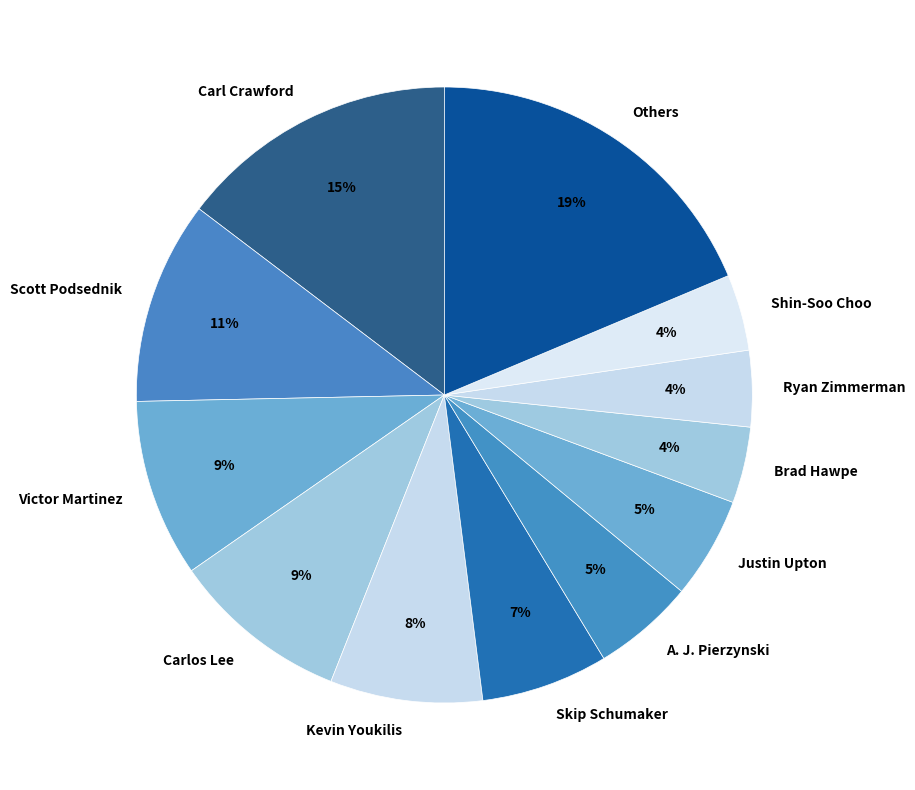

How many slices are in this pie chart?

12